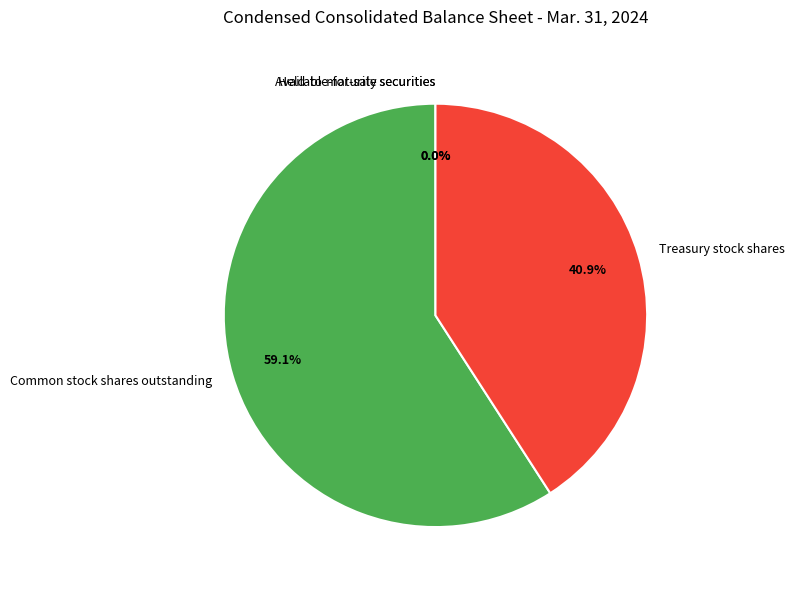

Approximately how many times larger is the value at Treasury stock shares compared to Common stock shares outstanding?

0.7